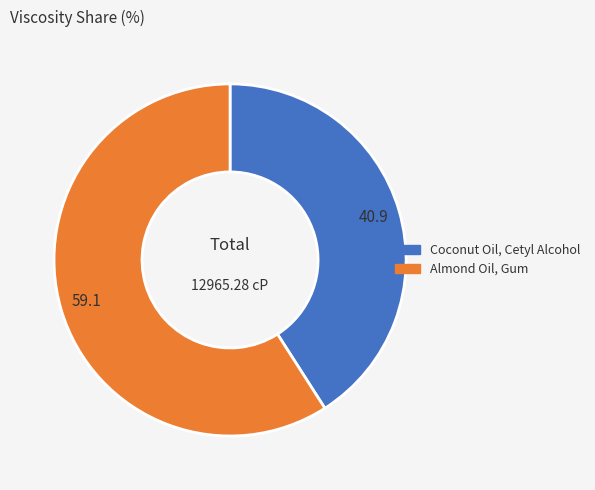

True or false: Coconut Oil, Cetyl Alcohol accounts for 41% of the total.

True